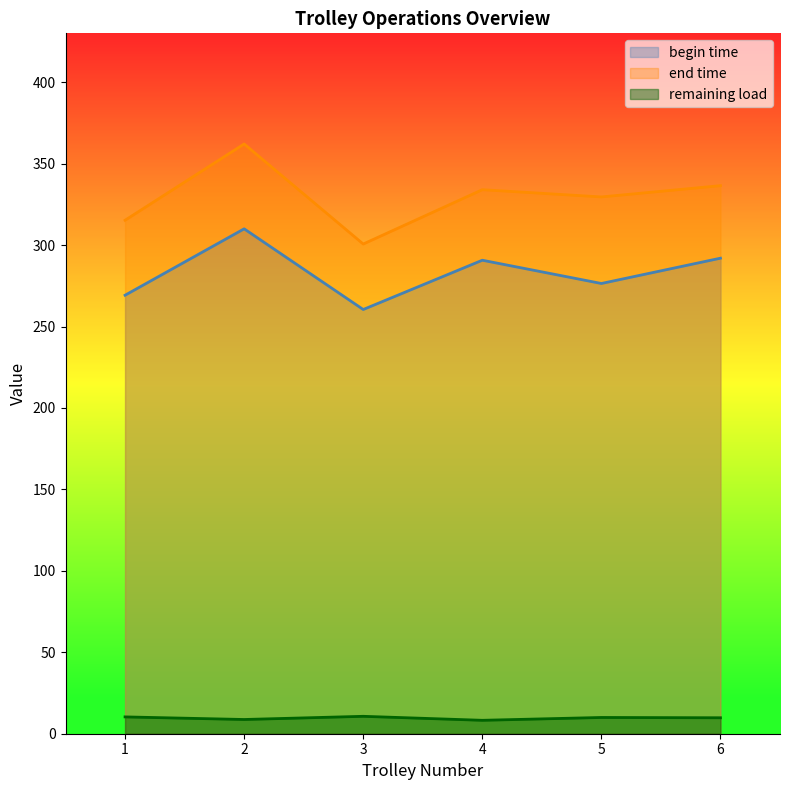

Which series has the largest total across all categories?

end time